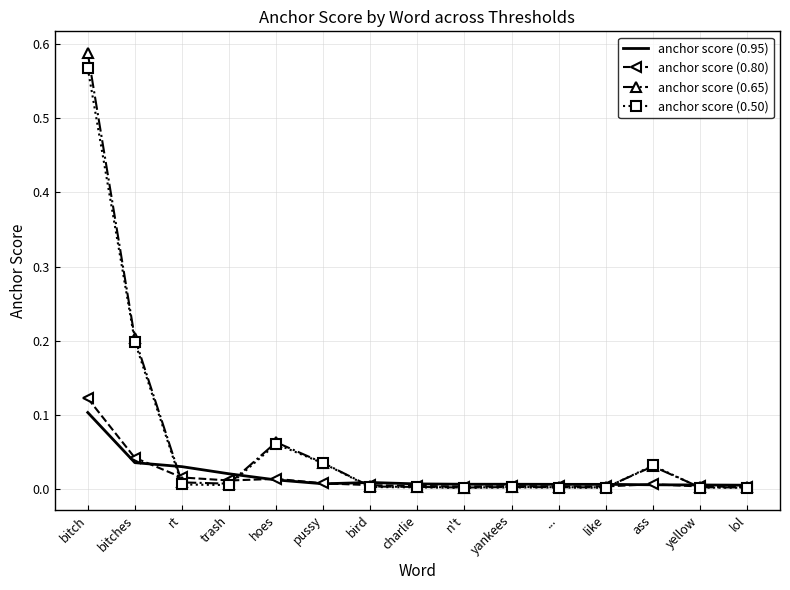

The value of anchor score (0.50) at pussy is 0.1. True or false?

False